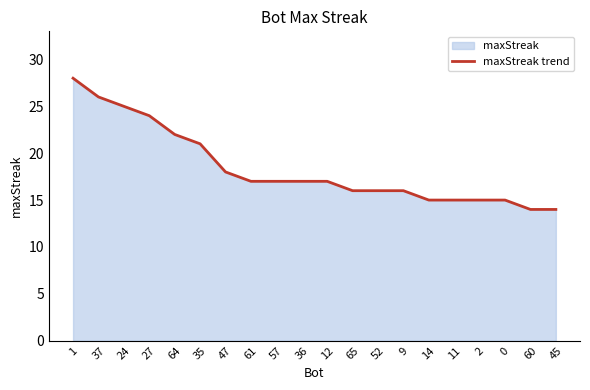

Which category has the lowest value across all series?

60